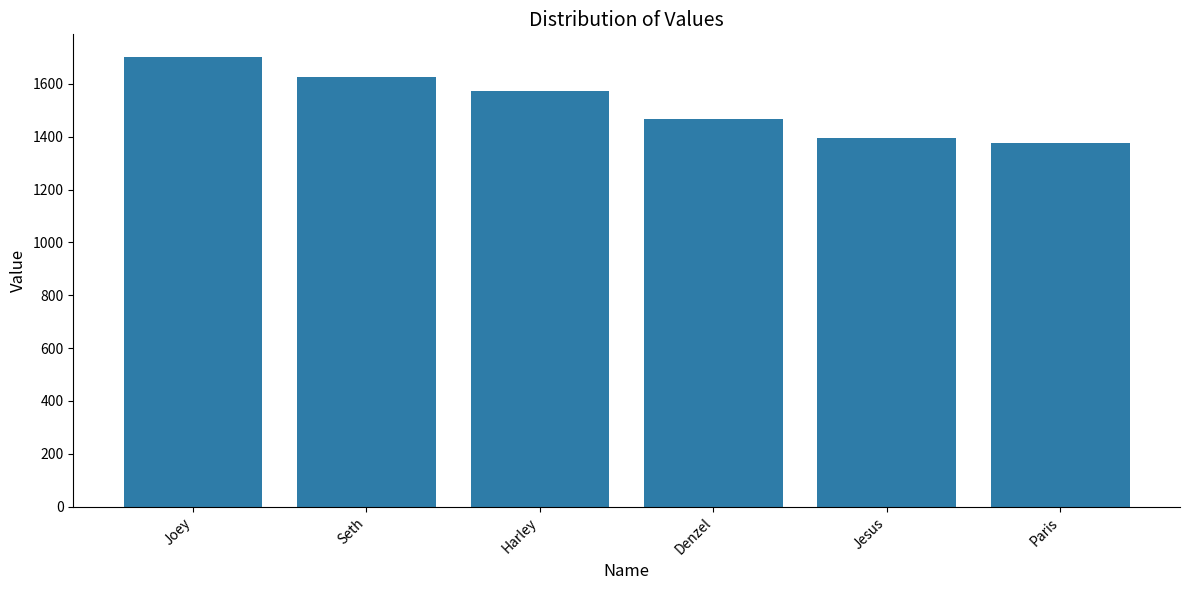

Which label corresponds to the largest value in the chart?

Joey